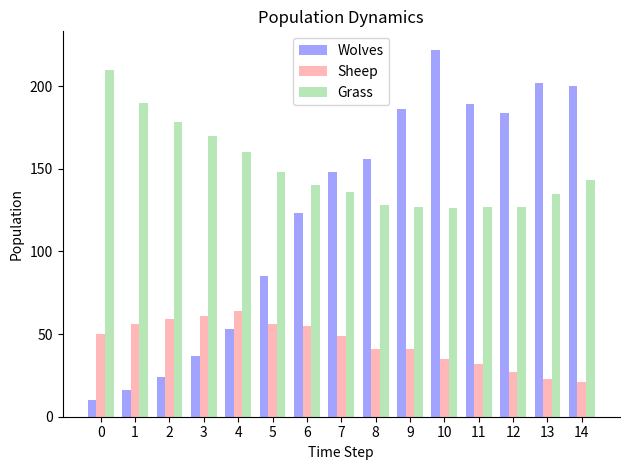

What value does the Grass series have at 7?

136